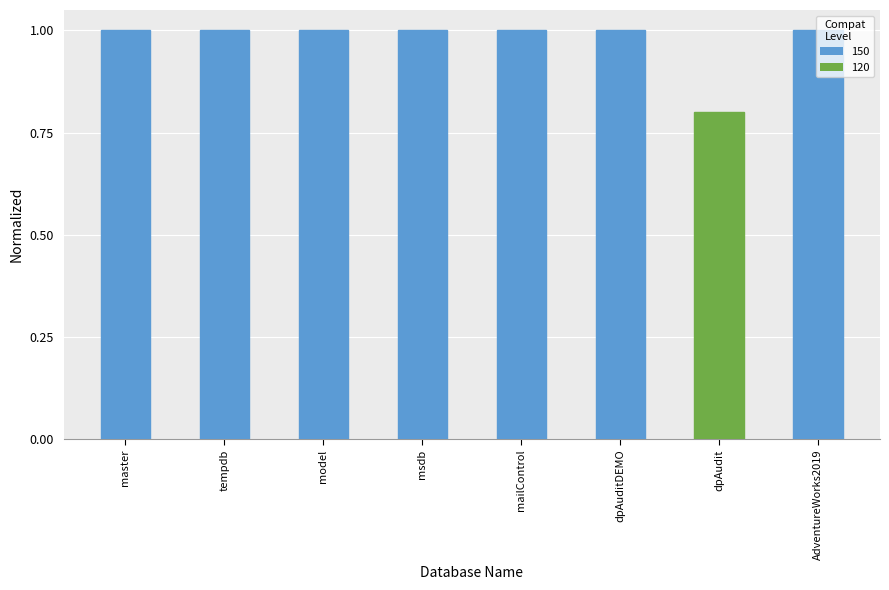

Count the number of data series in this chart.

1